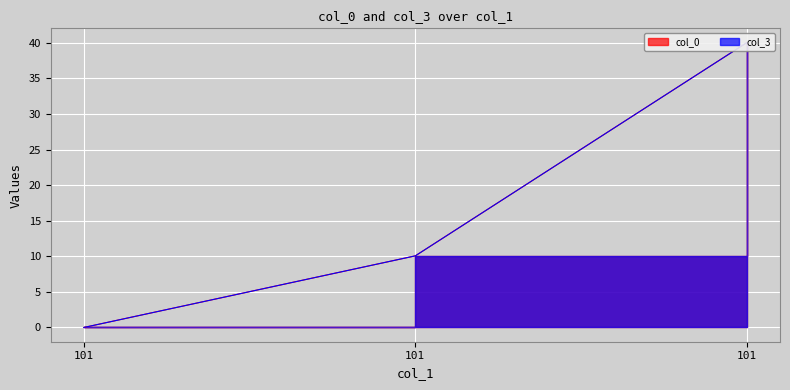

Which series has the largest total across all categories?

col_0